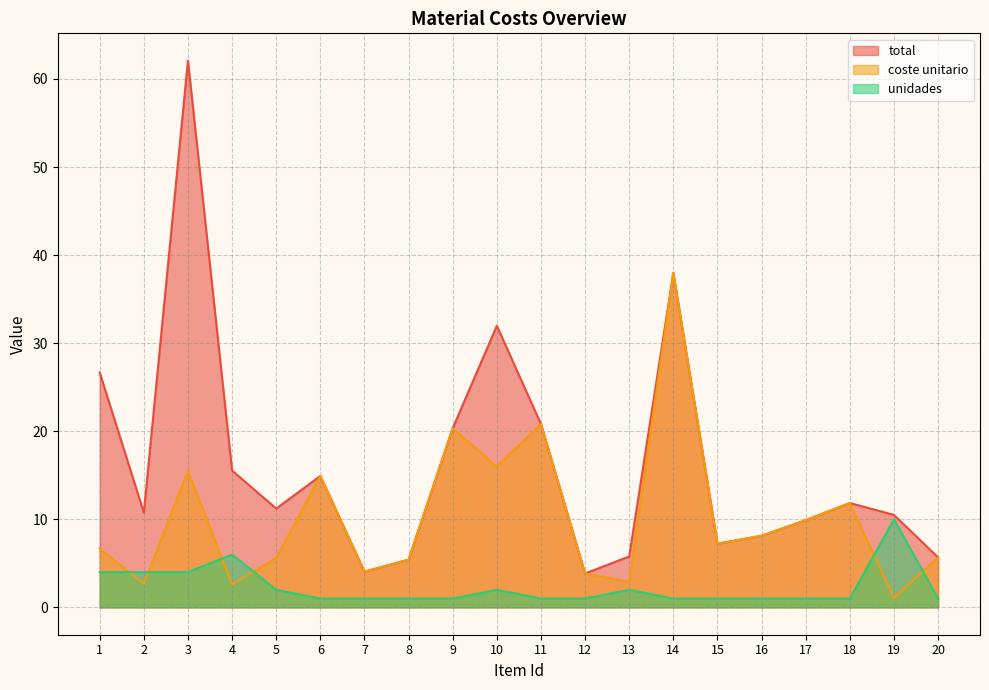

True or false: total and coste unitario cross at least once.

False